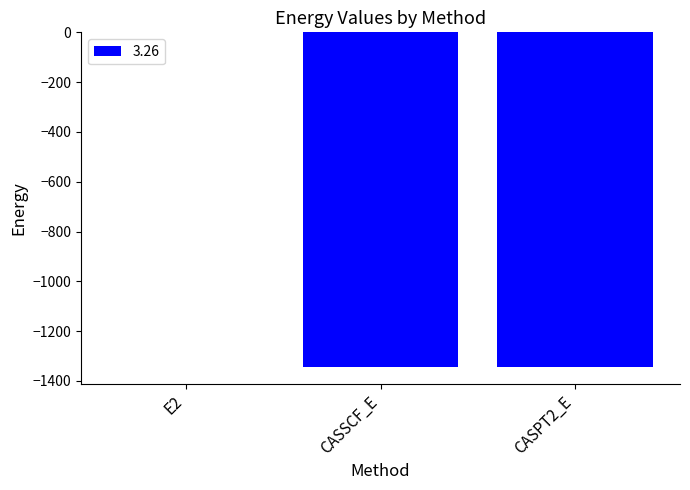

Which category has the highest value across all series?

E2